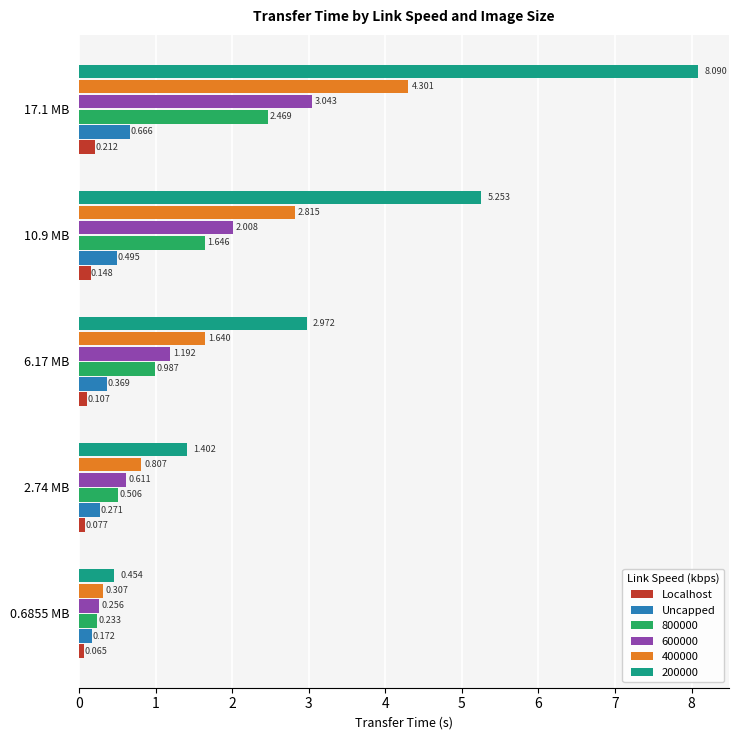

What is the average value of the Uncapped series?

0.4